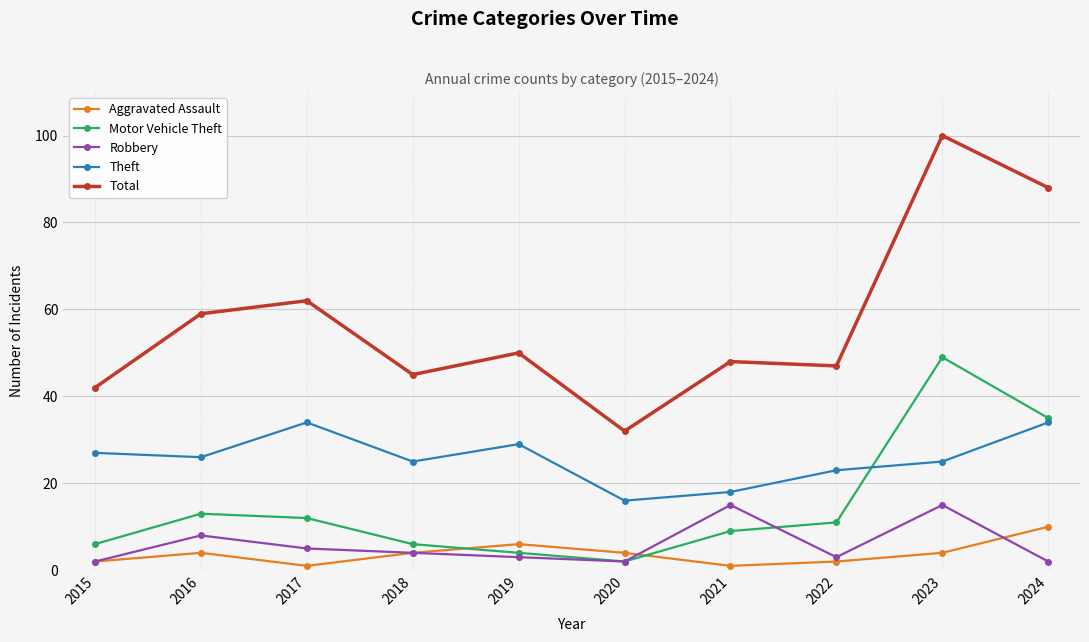

What is the greatest value displayed?

100